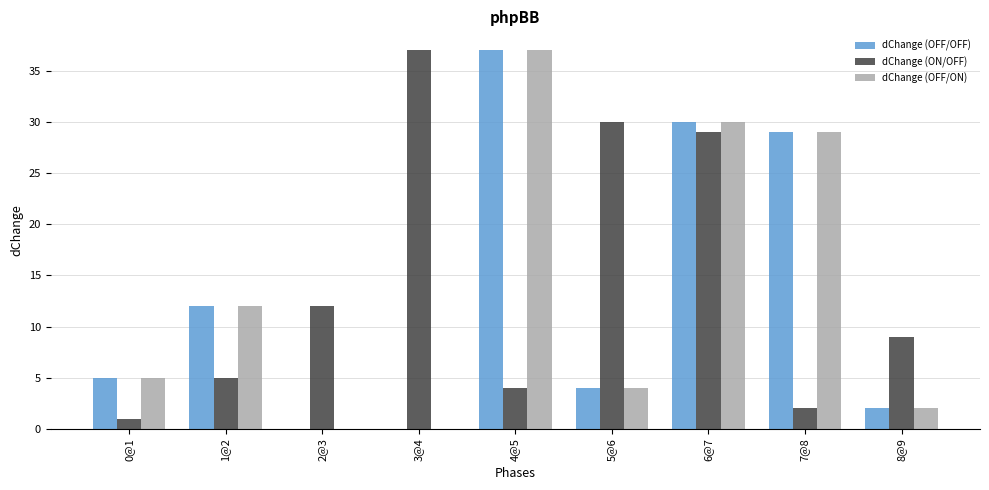

Count the number of categories in the chart.

9